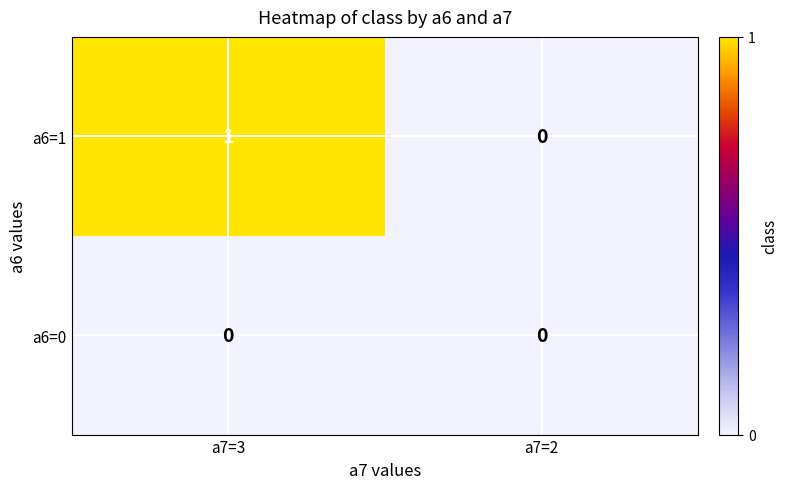

How many distinct data groups are displayed?

2